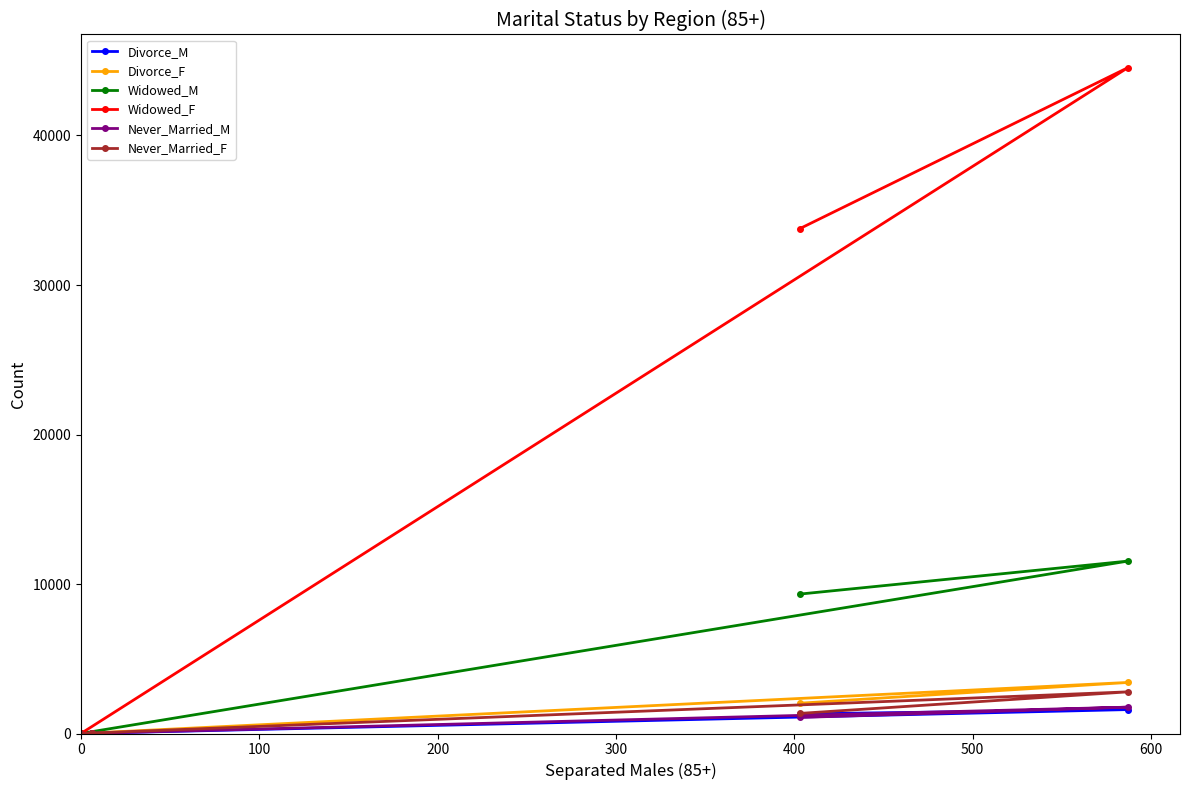

Rank the series by their maximum value, from lowest to highest.

Divorce_M, Never_Married_M, Never_Married_F, Divorce_F, Widowed_M, Widowed_F